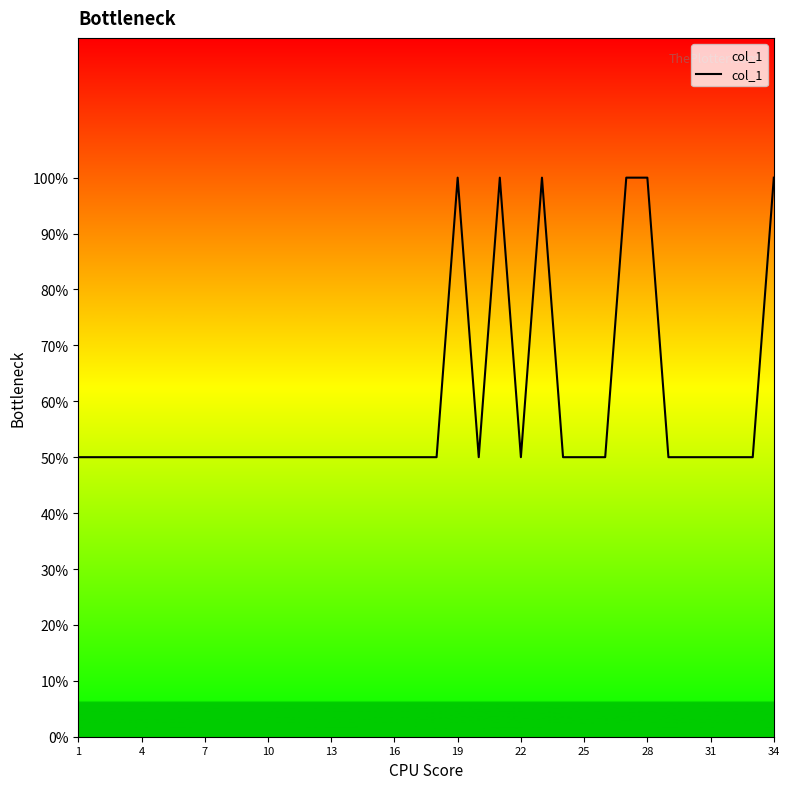

At which label is the value closest to 1?

1